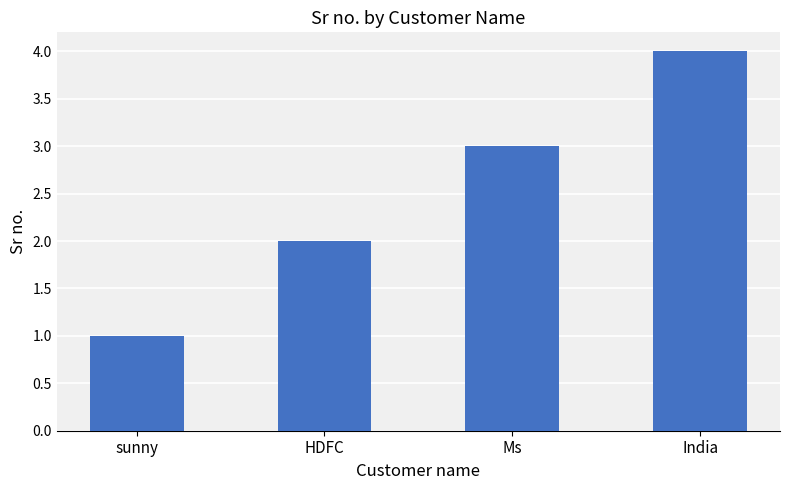

The value at HDFC is 3. True or false?

False